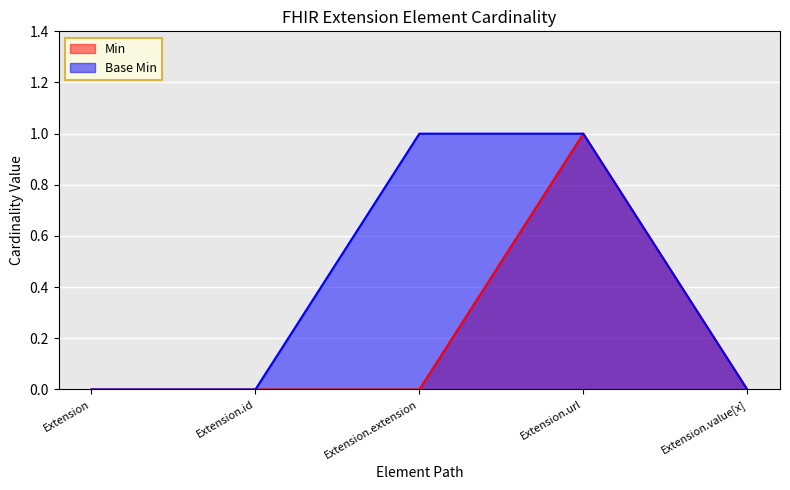

How many values in Base Min are above zero?

2